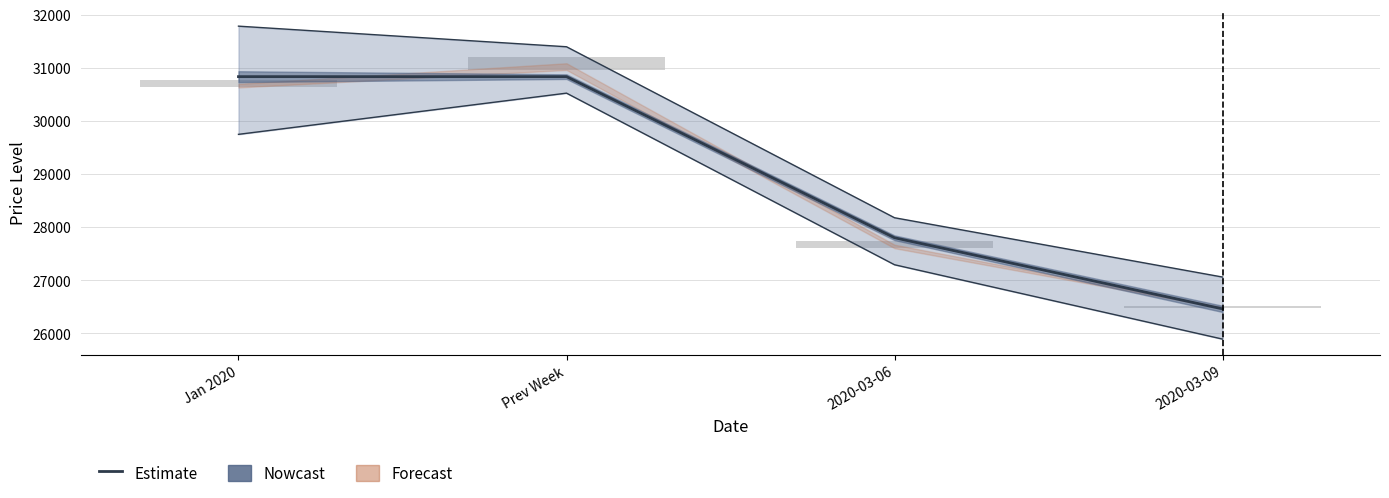

The value of Estimate at Jan 2020 is 30834.8. True or false?

True